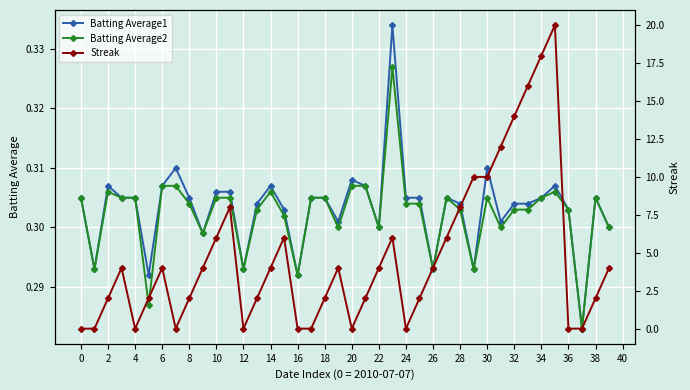

The value of Batting Average1 at 36 is 0.5. True or false?

False